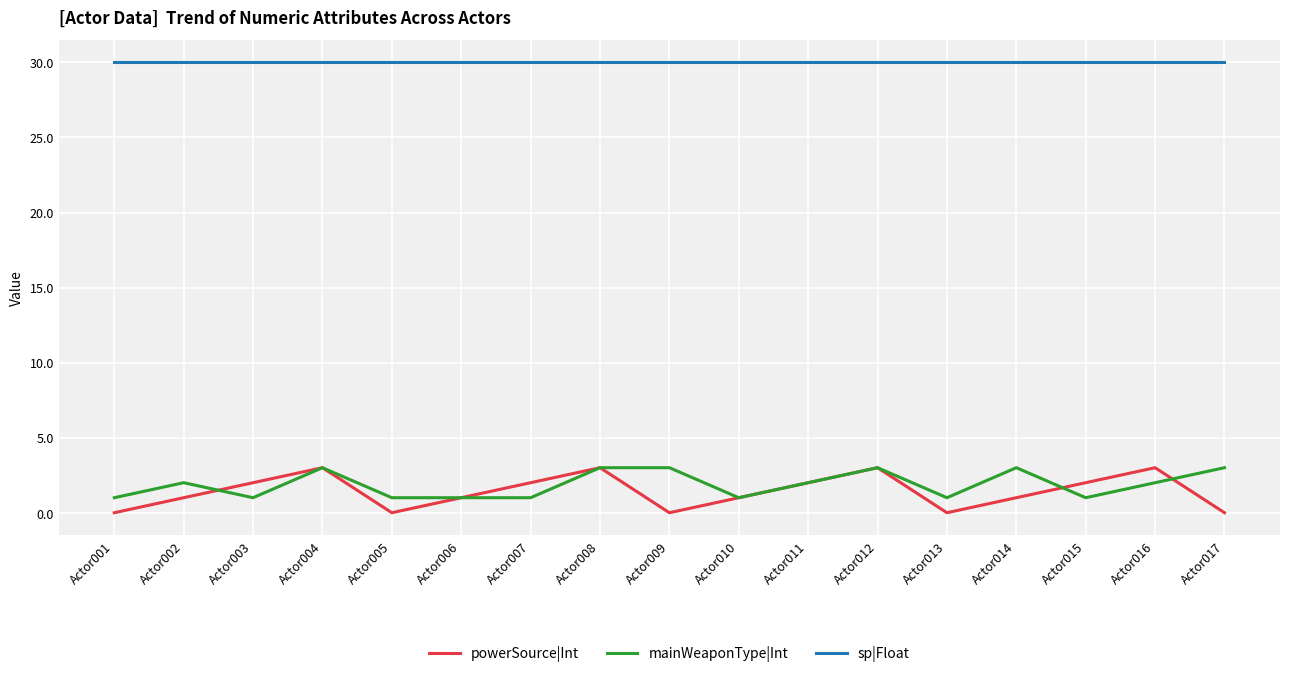

What is the greatest value displayed?

30